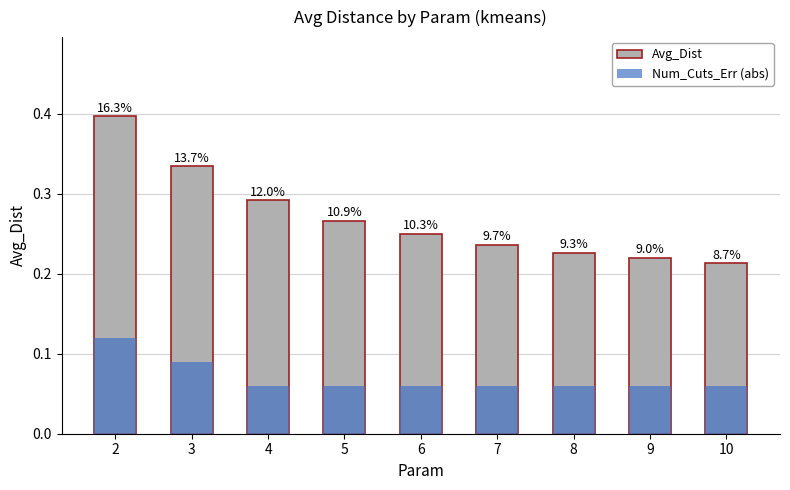

Is the value of Num_Cuts_Err (abs) at 9 greater than the value of Avg_Dist at 10?

No